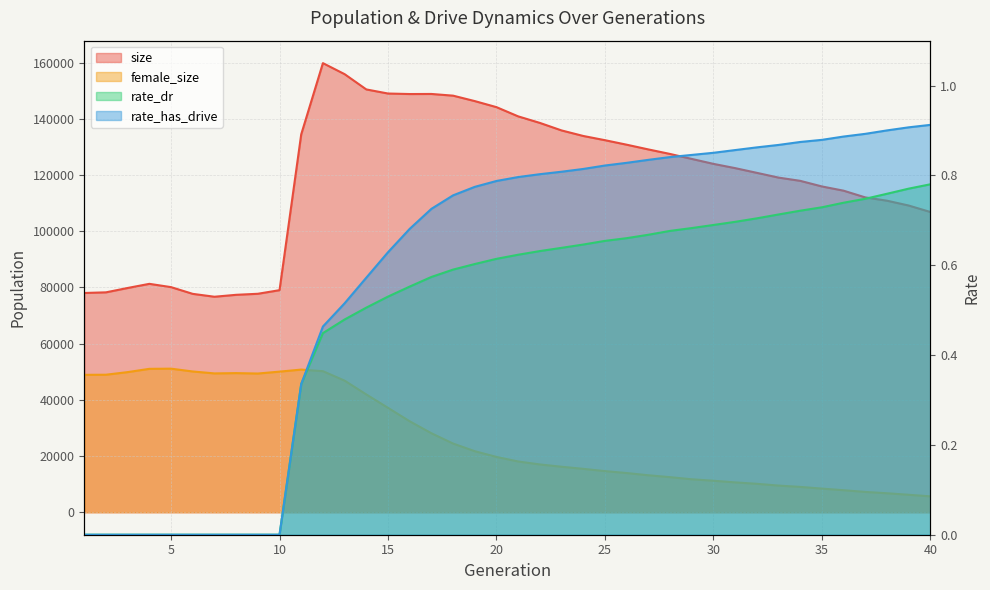

The rate_has_drive series shows 0.2 at 22. True or false?

False